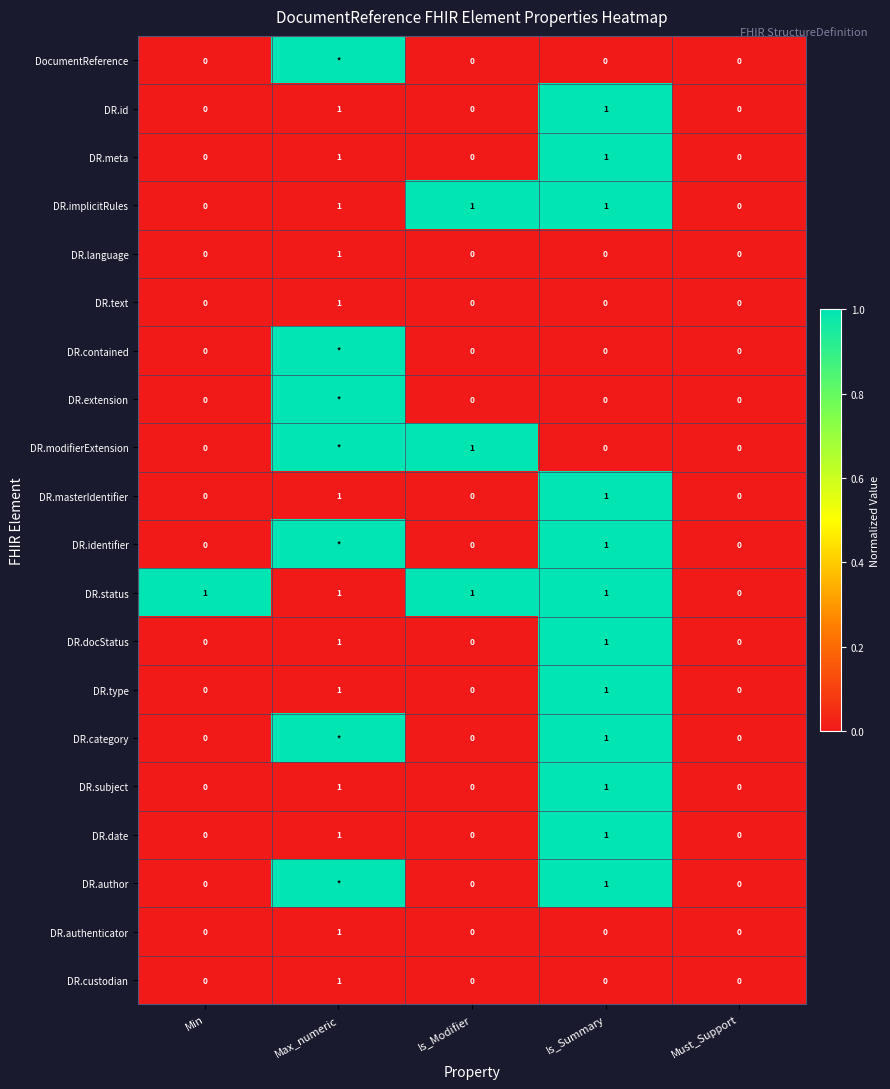

What is the total value across all series at Is_Modifier?

3